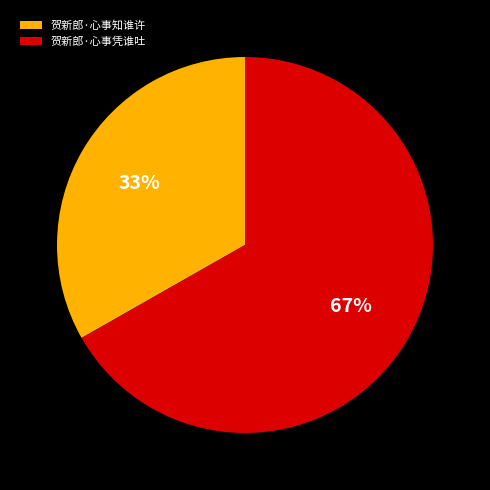

Do 贺新郎·心事凭谁吐 and 贺新郎·心事知谁许 together represent more than half of the pie?

Yes